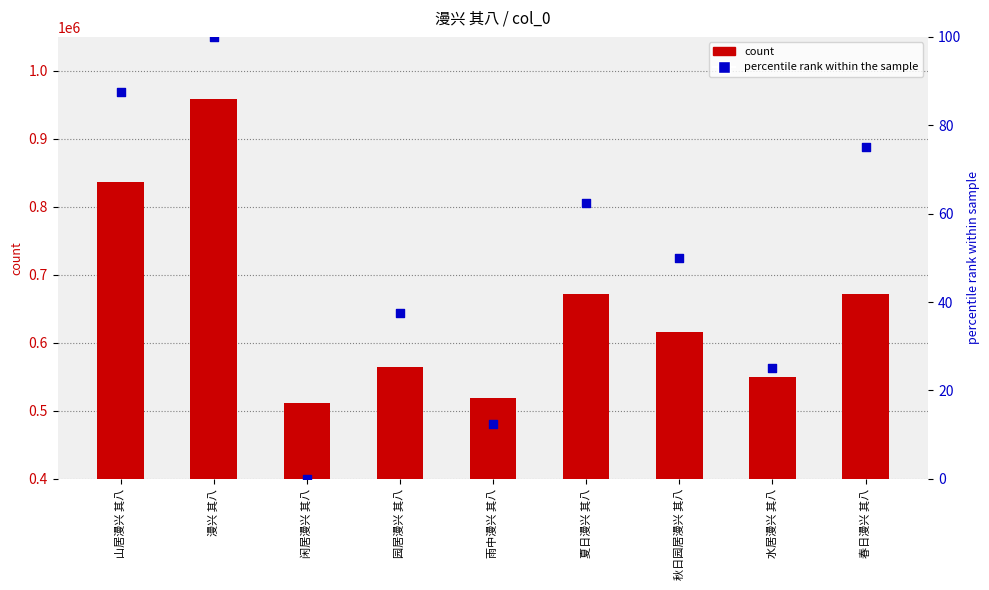

Which series reaches the maximum Y coordinate?

col_0 count